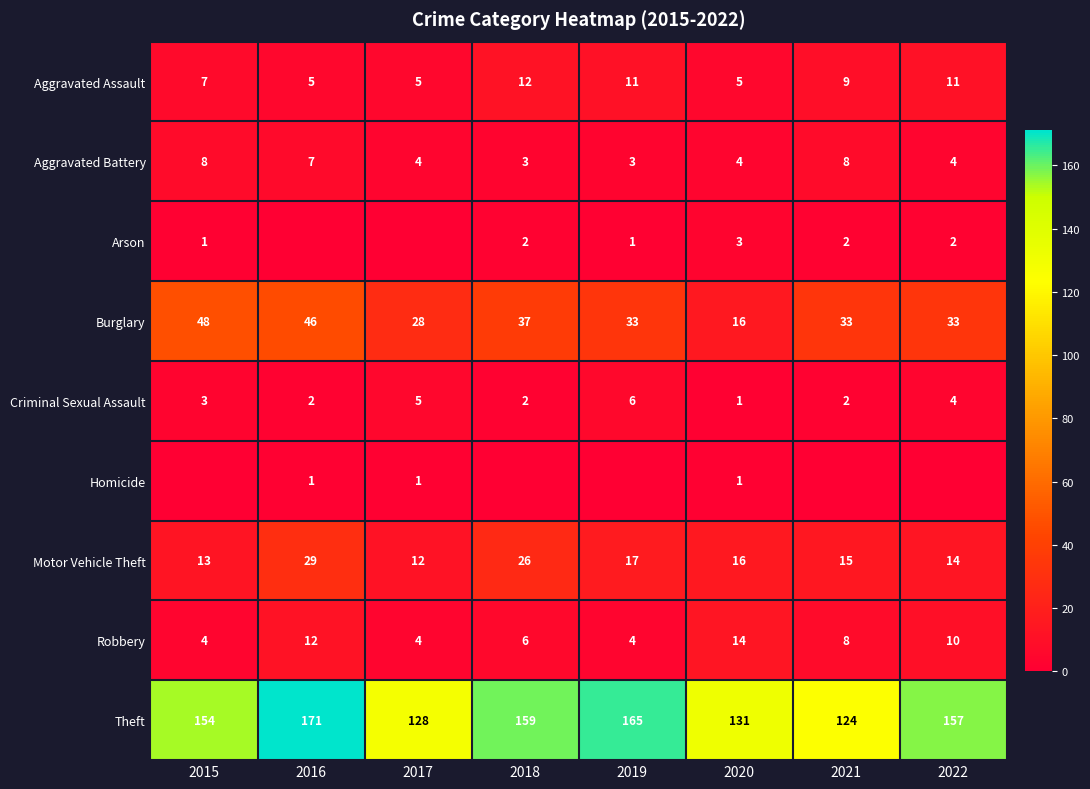

The Arson series shows 3 at 2022. True or false?

False